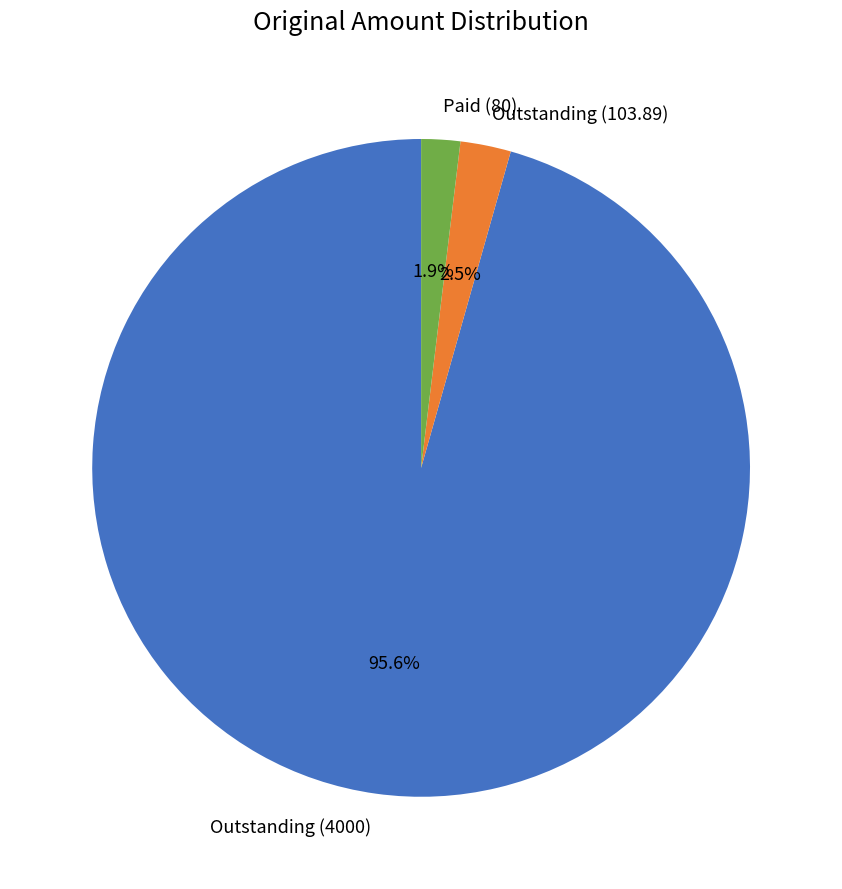

Does any single category account for the majority?

Yes